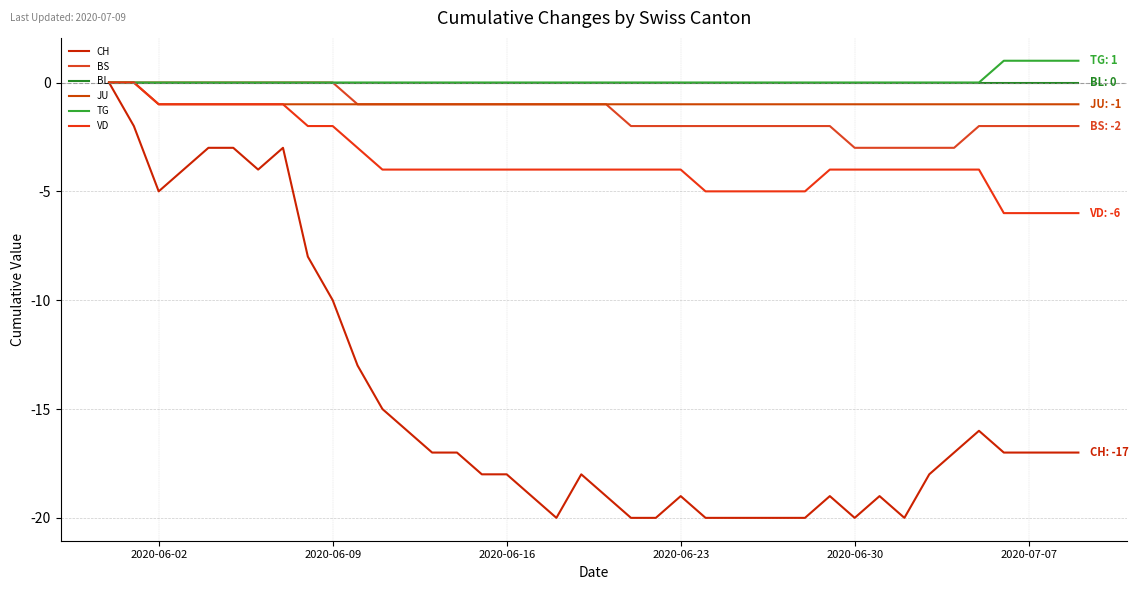

Which series has the largest total across all categories?

TG